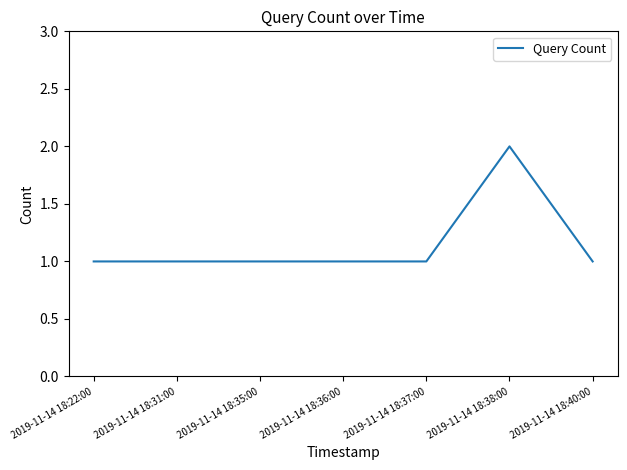

Read the value at 2019-11-14 18:38:00.

2